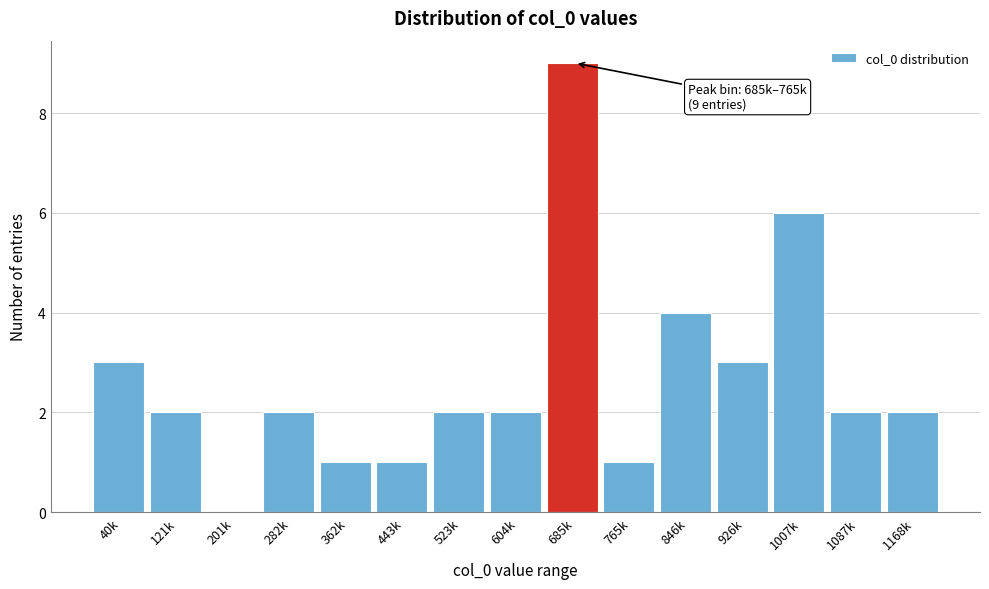

Reading right to left, what are all the values shown in this chart?

1168k=2	1087k=2	1007k=6	926k=3	846k=4	765k=1	685k=9	604k=2	523k=2	443k=1	362k=1	282k=2	201k=0	121k=2	40k=3